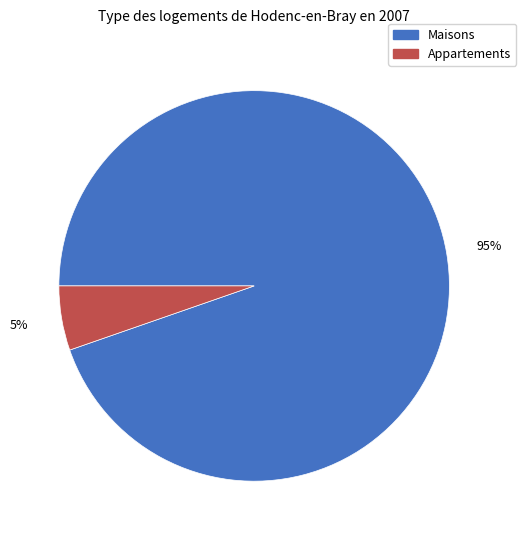

Do Maisons and Appartements together represent more than half of the pie?

Yes